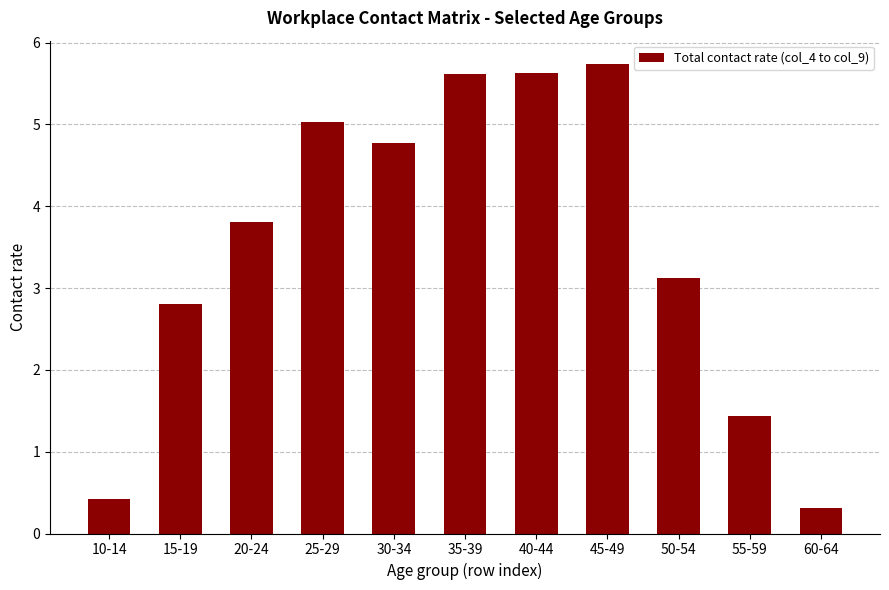

Are the bars horizontal?

No